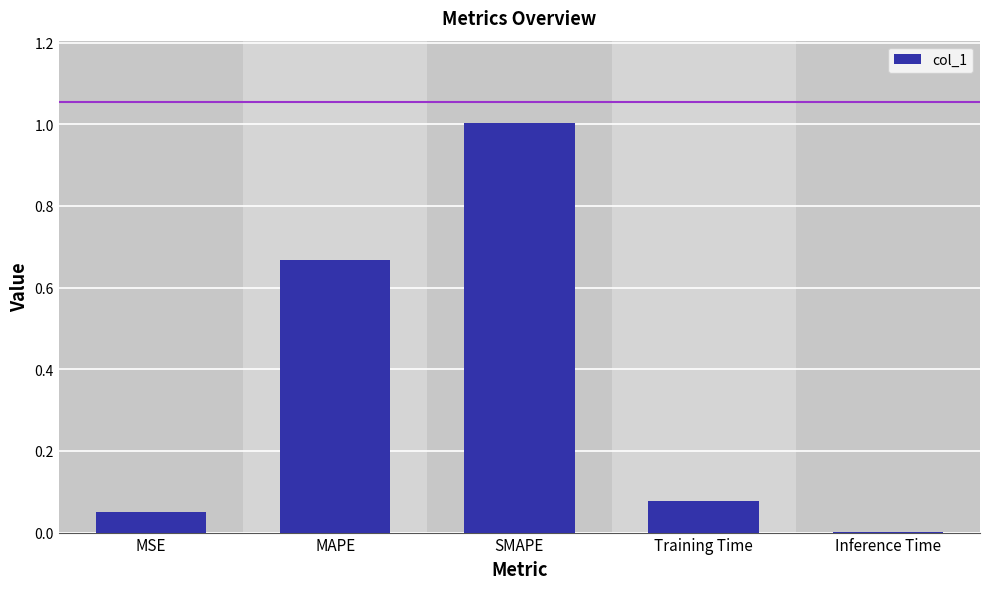

How many distinct data groups are displayed?

1